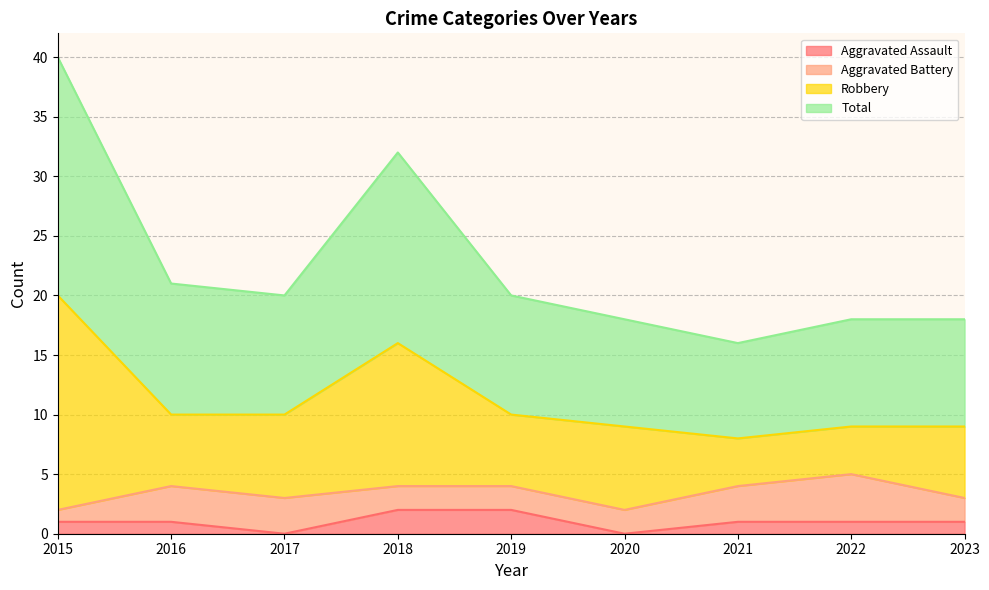

How many Aggravated Assault values are between 1 and 2?

7